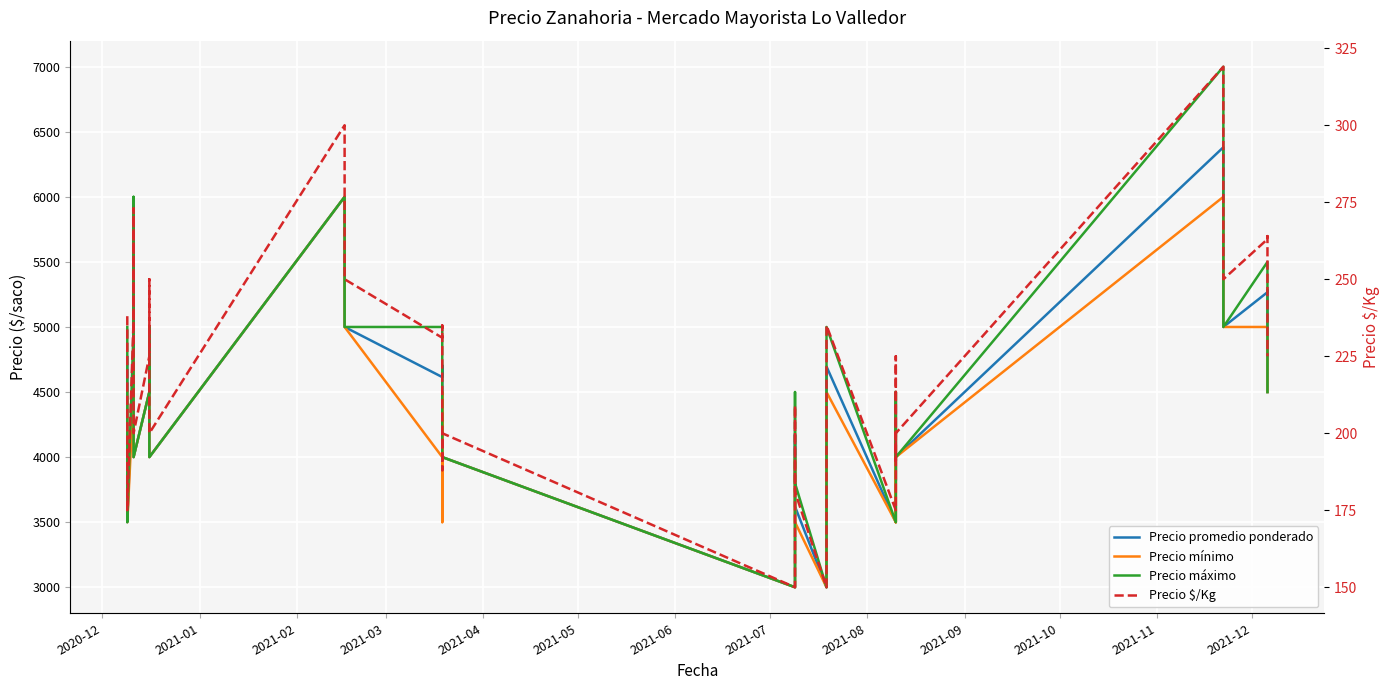

What are all the series names shown in the legend?

Precio promedio ponderado, Precio mínimo, Precio máximo, Precio $/Kg